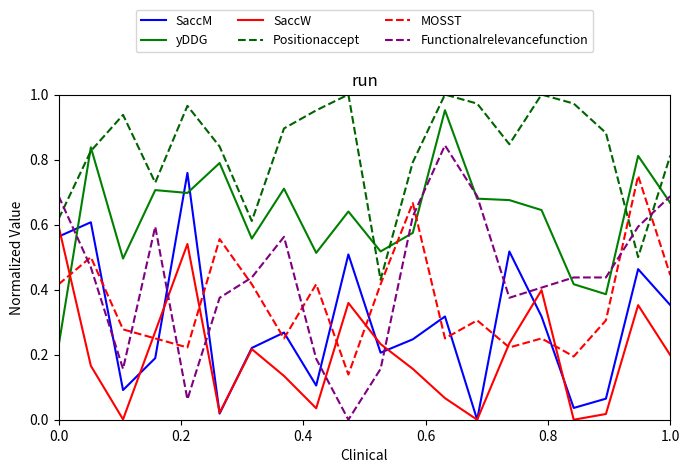

Which series has the largest range (max minus min)?

Functionalrelevancefunction